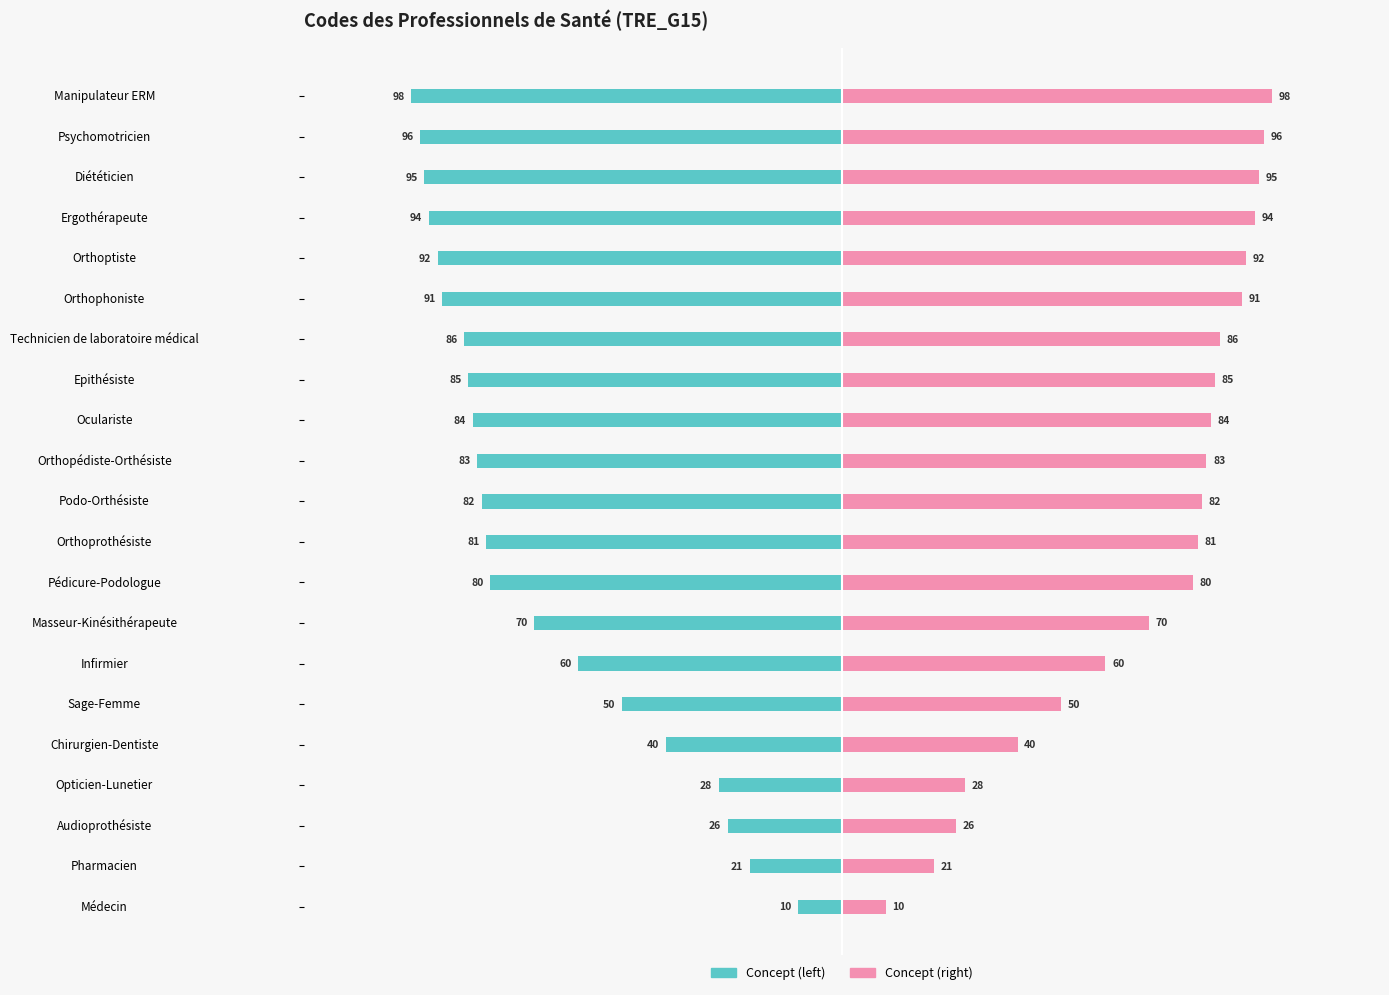

How many categories are shown in the chart?

21